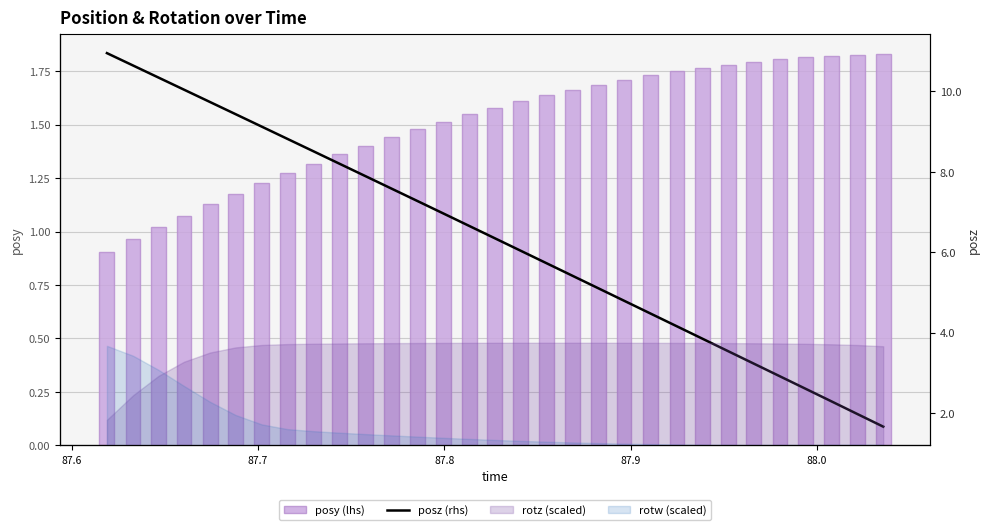

Which series has the widest spread of values?

posz (rhs)